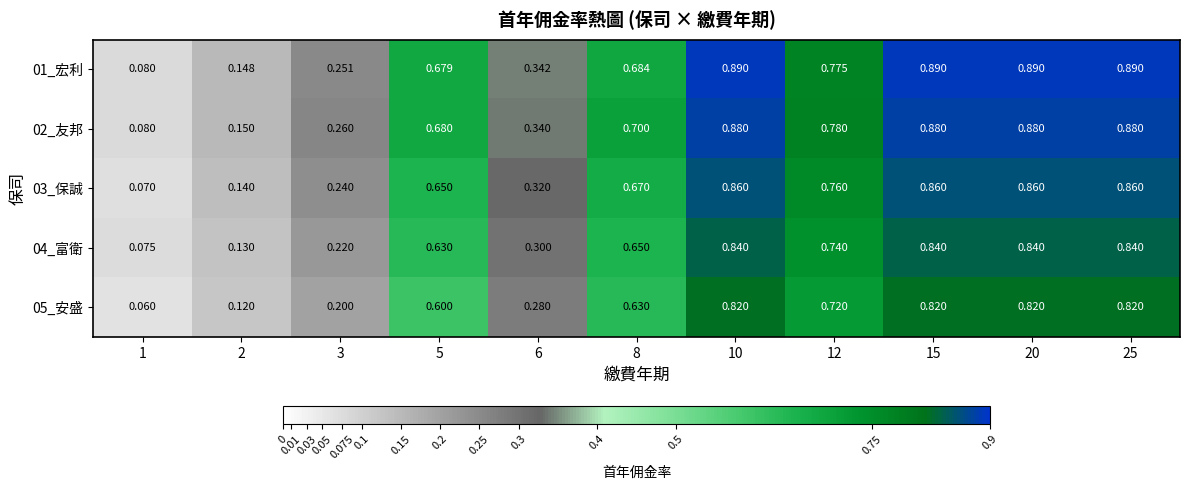

At how many categories does at least one series exceed 0?

11